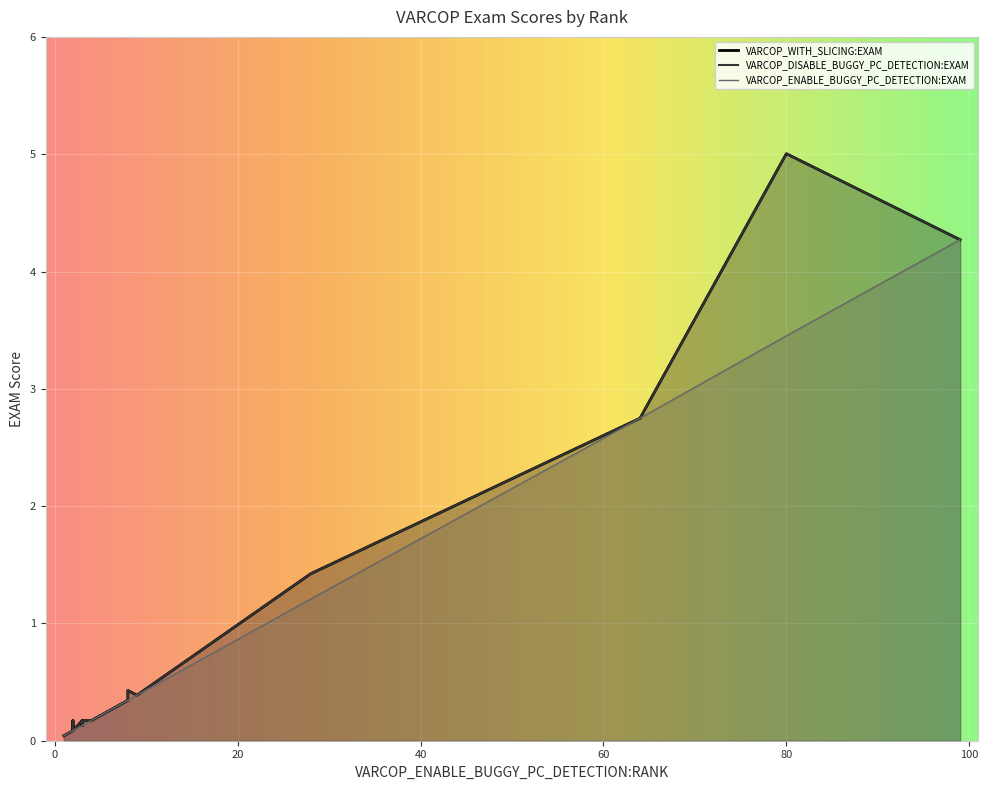

List the series in order of their peak value, highest first.

VARCOP_WITH_SLICING:EXAM, VARCOP_DISABLE_BUGGY_PC_DETECTION:EXAM, VARCOP_ENABLE_BUGGY_PC_DETECTION:EXAM